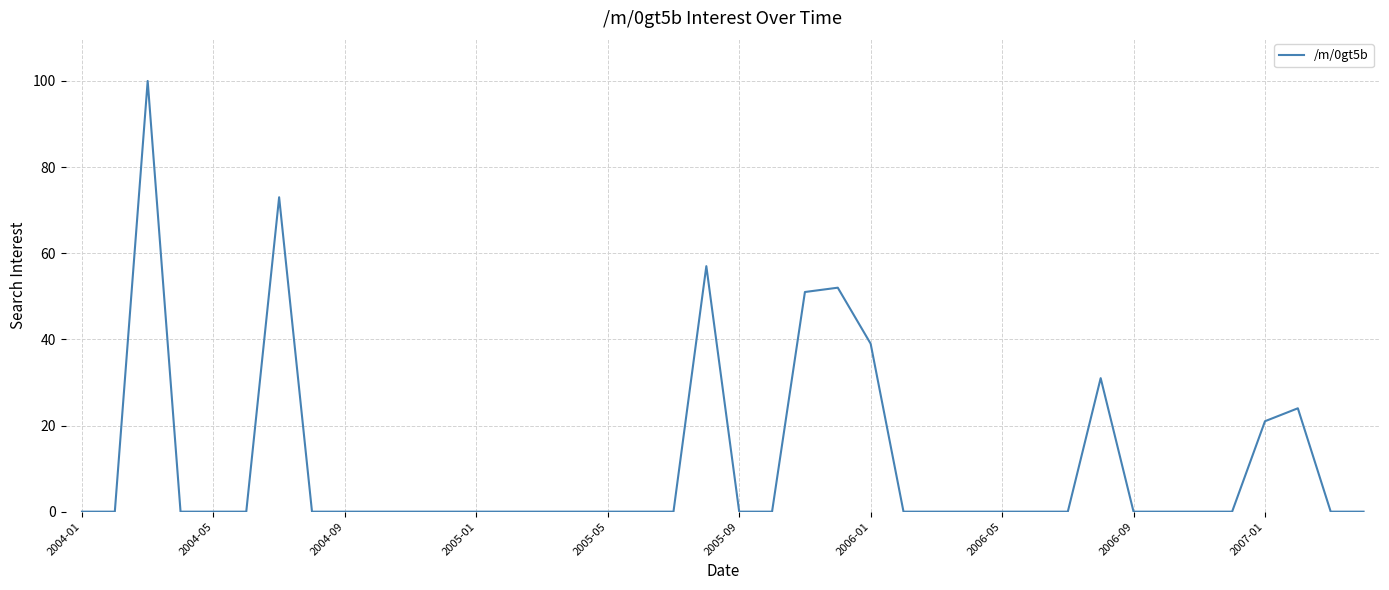

What is the difference between the maximum and minimum values?

100